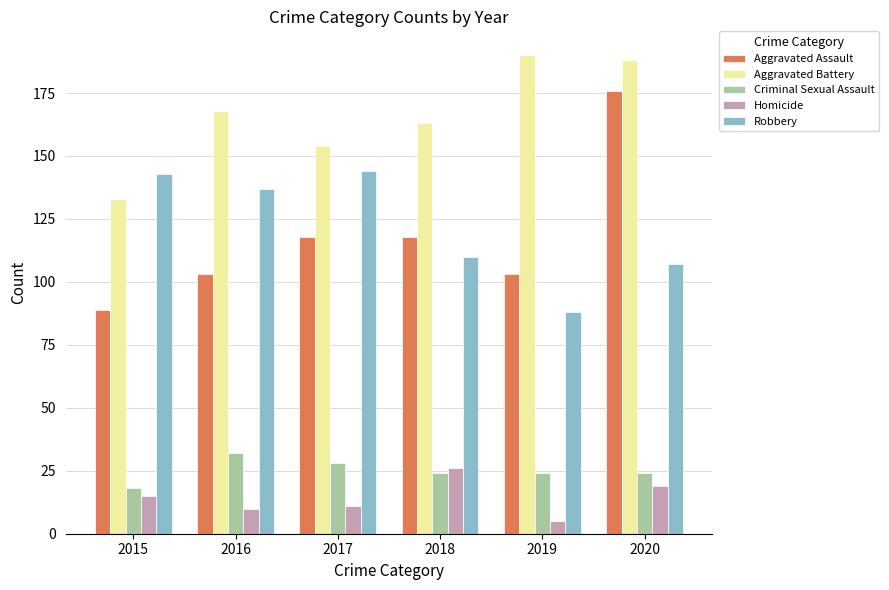

How many distinct data groups are displayed?

5